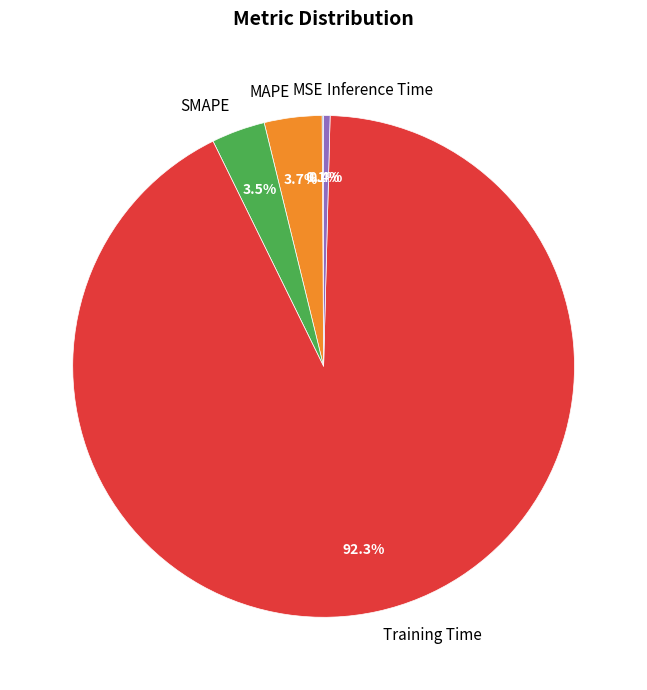

Which slice represents more than half of the pie?

Training Time